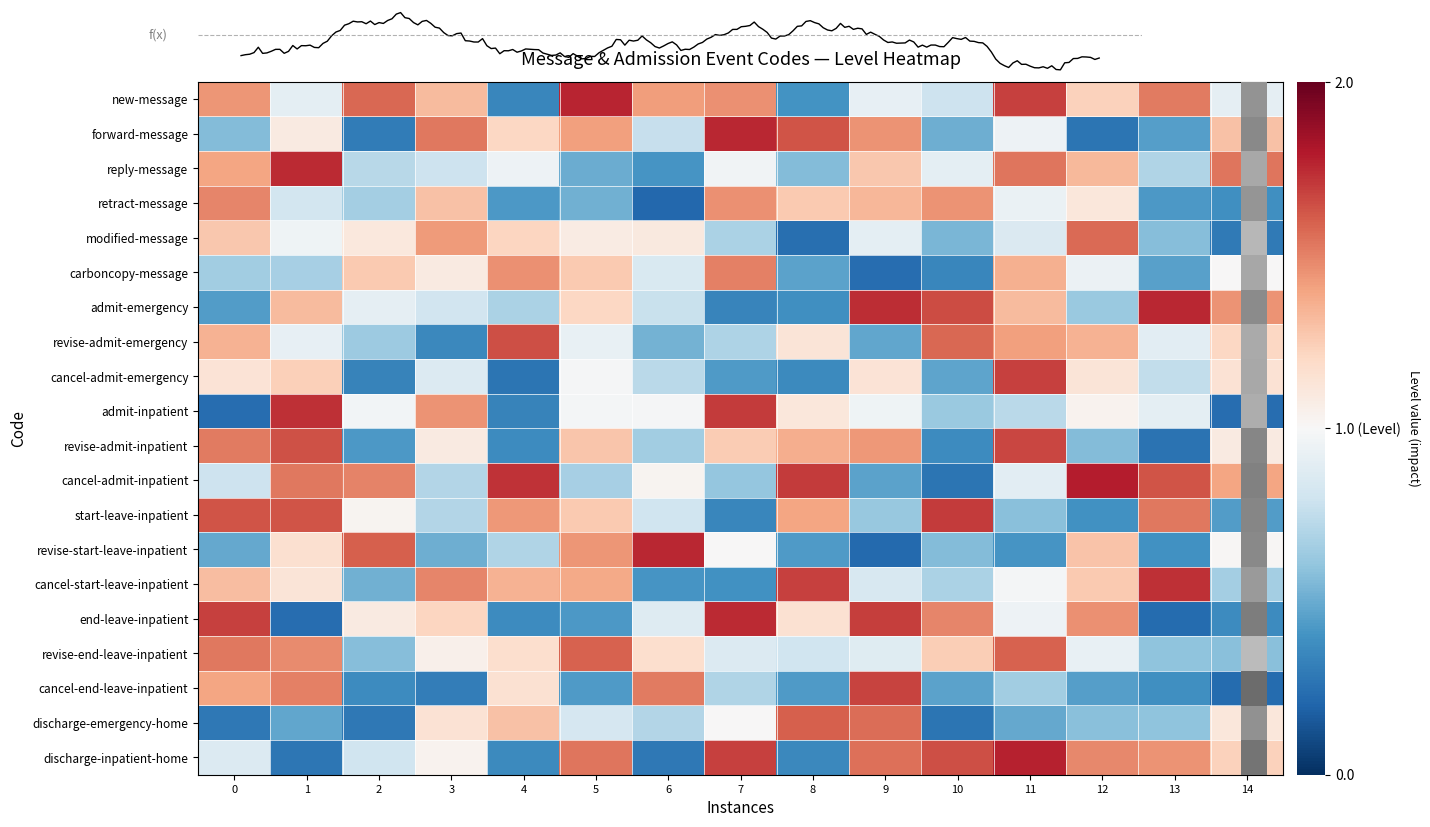

The value of forward-message at 3 is 2.2. True or false?

False